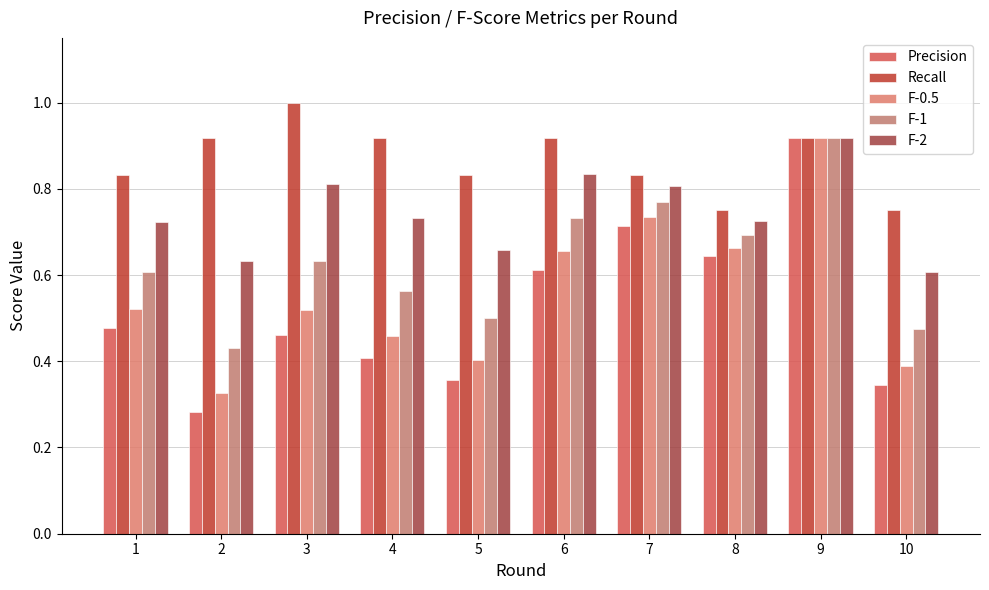

How many distinct data groups are displayed?

5